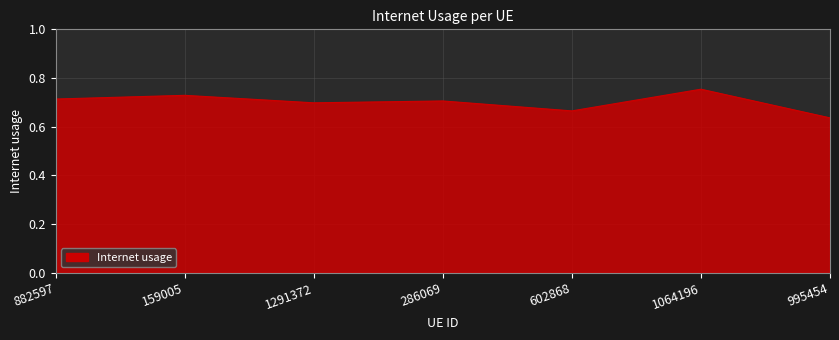

Between 602868 and 159005, which is larger?

159005